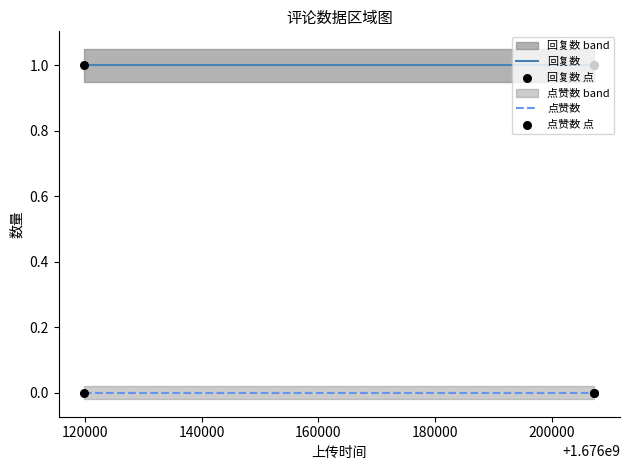

What is the total value across all series at 1676207097?

1